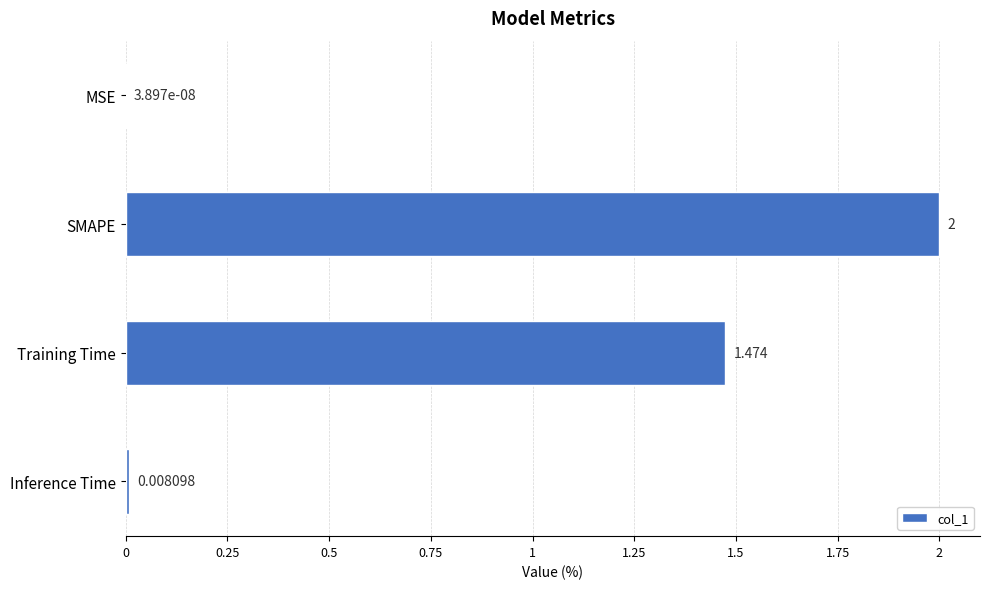

Which category has the highest value across all series?

SMAPE